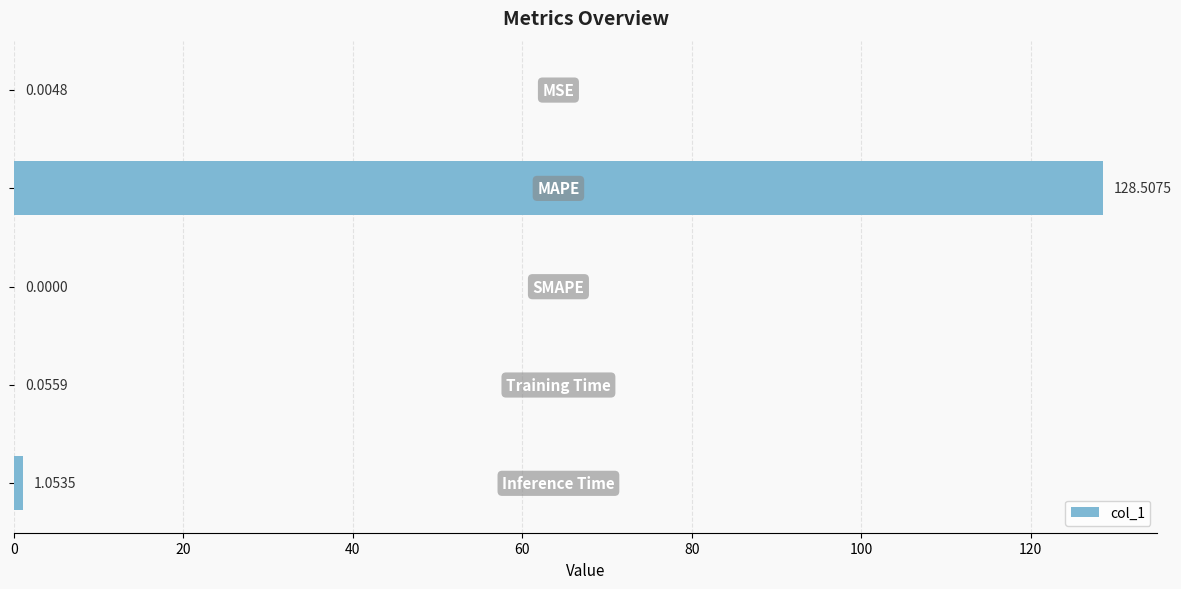

What is the sum of all values?

129.6